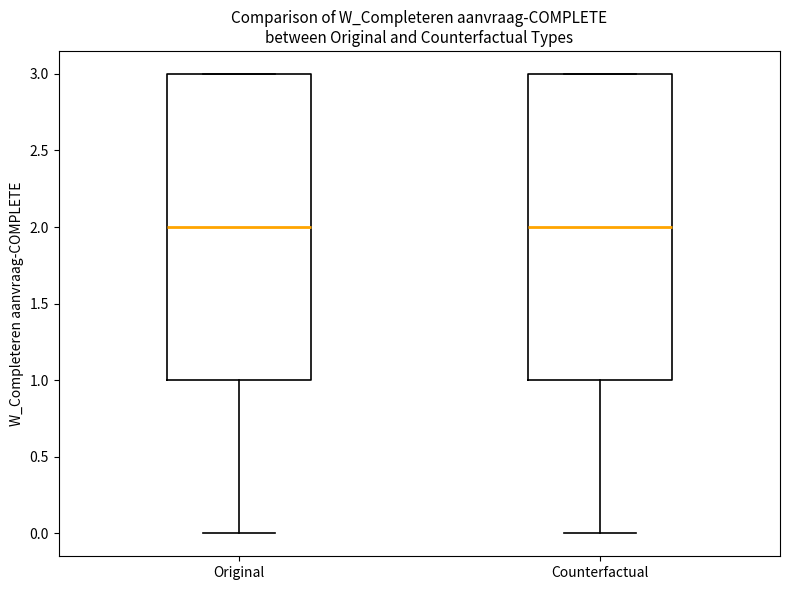

Reading left to right, transcribe this box plot: for each box, give where its median line is, the range the box spans, and where its two whiskers end, as read against the y-axis. The values are not printed on the chart, so give them approximately, as read against the axis.

Original: median 2, box 1 to 3, whiskers 0 to 3
Counterfactual: median 2, box 1 to 3, whiskers 0 to 3